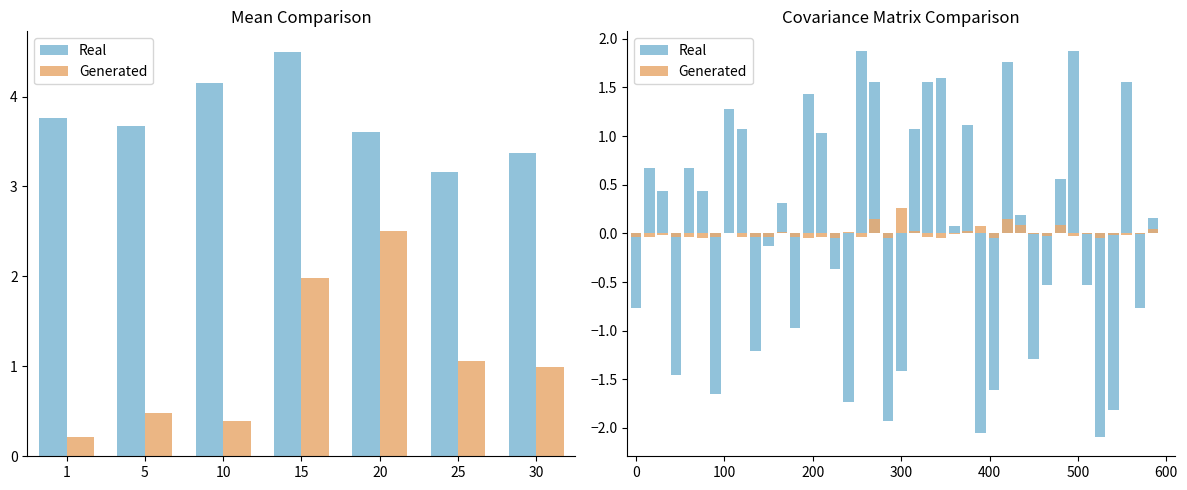

Which series has the largest total across all categories?

Real